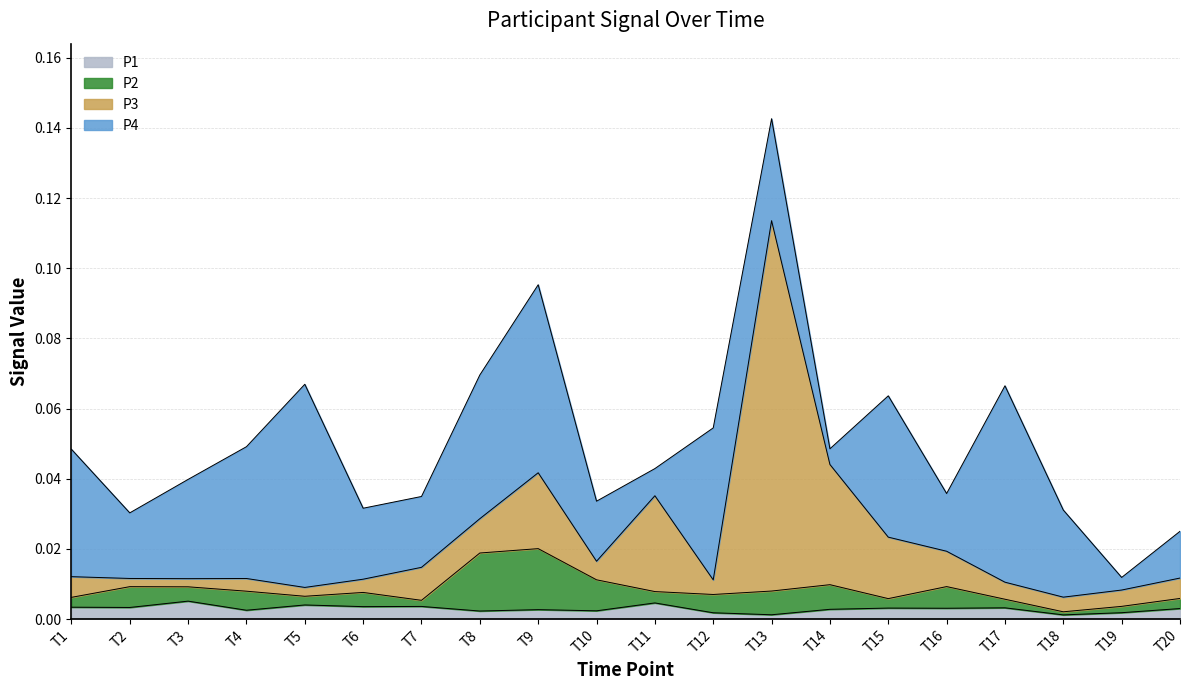

At which category is the sum across all series the highest?

T13